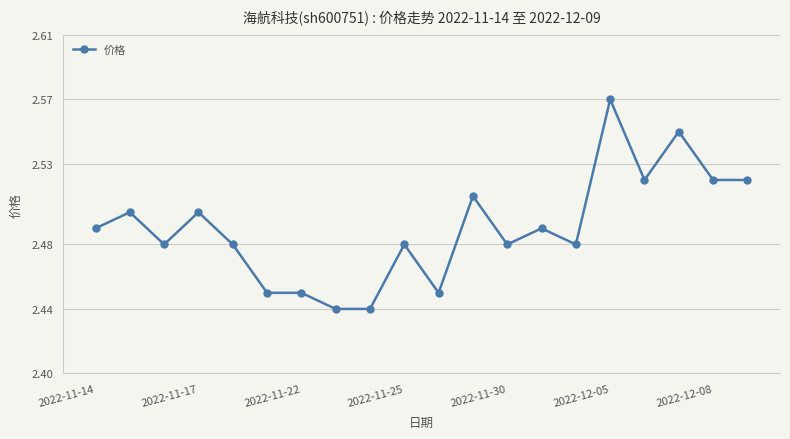

How many values are between 2 and 3?

20